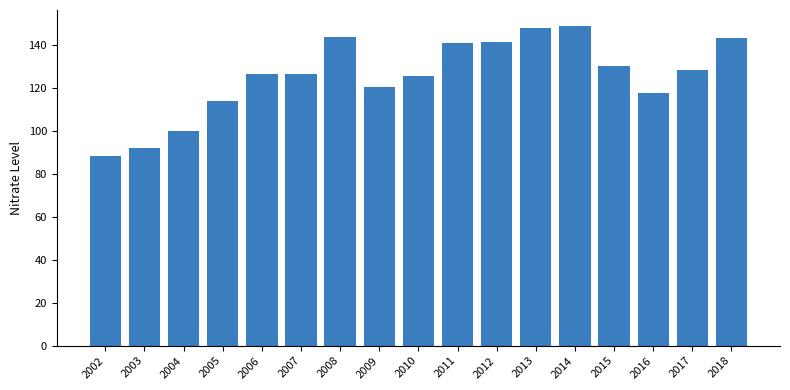

At which category does the chart reach its minimum across all series?

2002